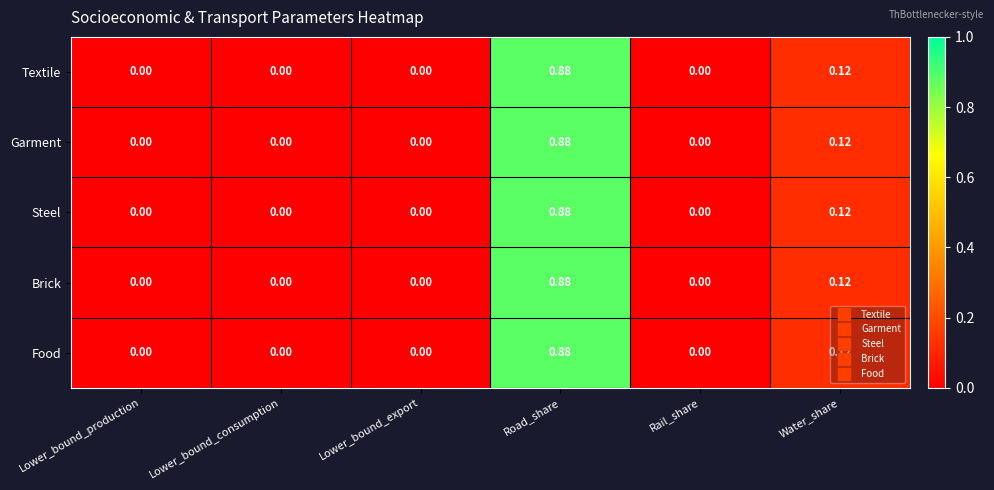

At which category is the sum across all series the highest?

Road_share